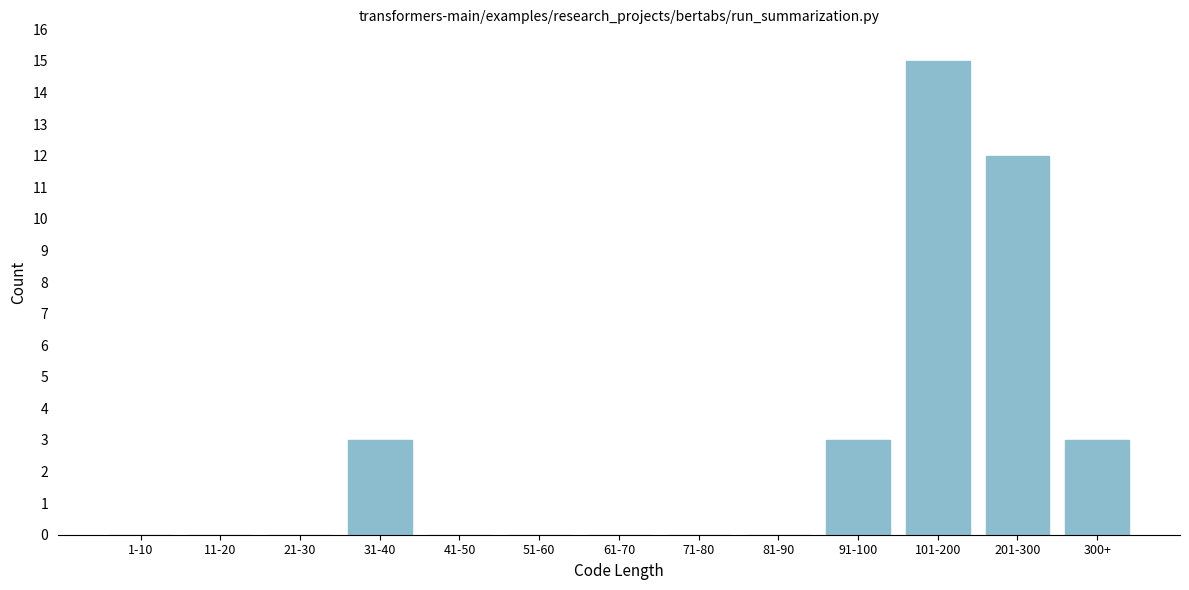

What is the sum of the values at 11-20 and 101-200?

15